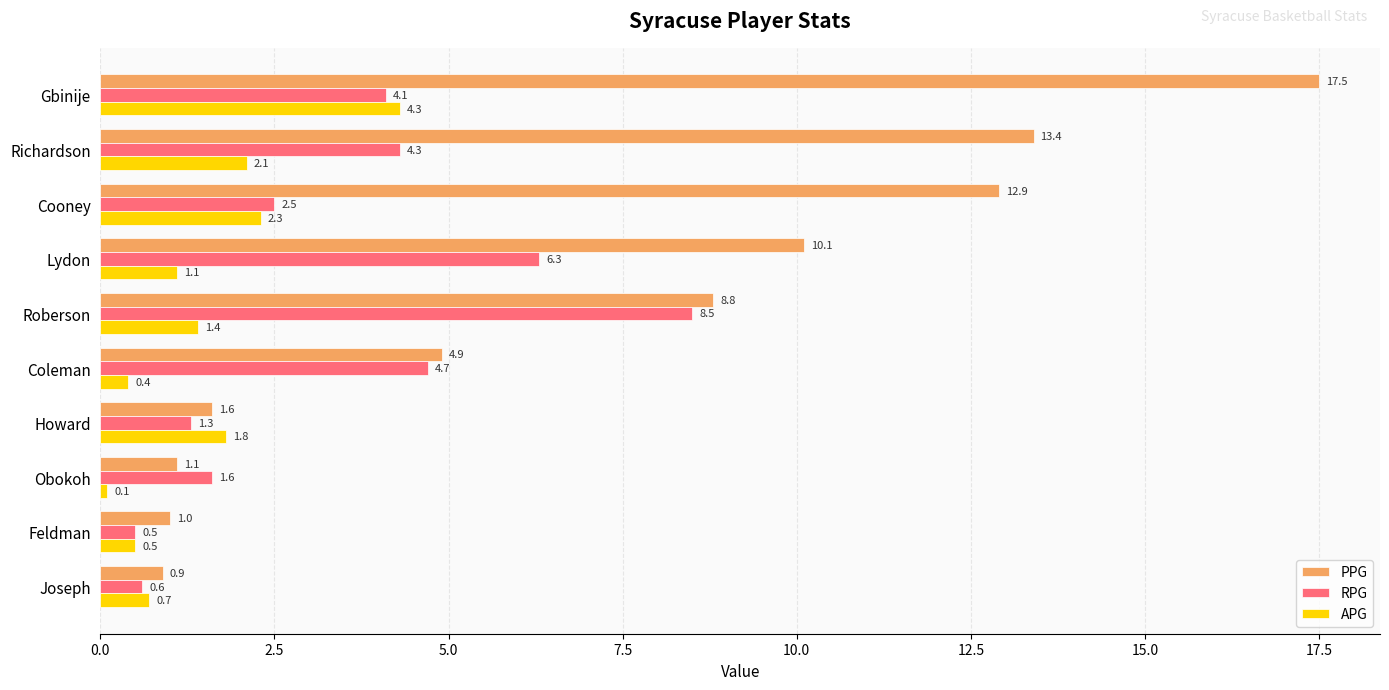

List the series in order of their overall mean, lowest first.

APG, RPG, PPG